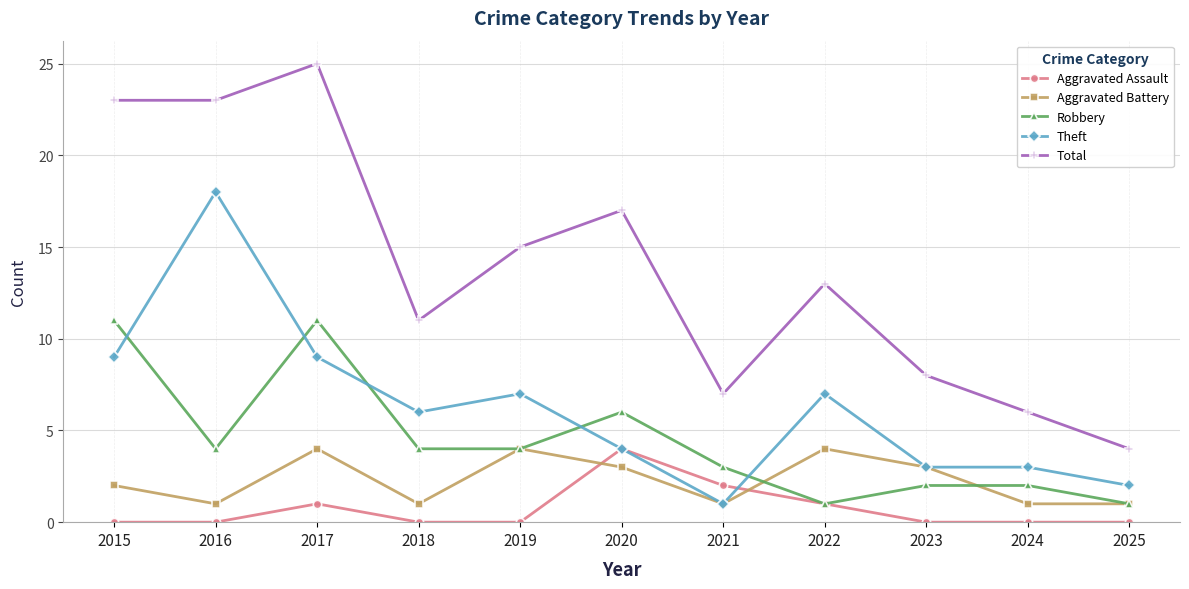

Reading left to right, transcribe all the data shown in this chart.

Aggravated Assault: 0	0	1	0	0	4	2	1	0	0	0
Aggravated Battery: 2	1	4	1	4	3	1	4	3	1	1
Robbery: 11	4	11	4	4	6	3	1	2	2	1
Theft: 9	18	9	6	7	4	1	7	3	3	2
Total: 23	23	25	11	15	17	7	13	8	6	4